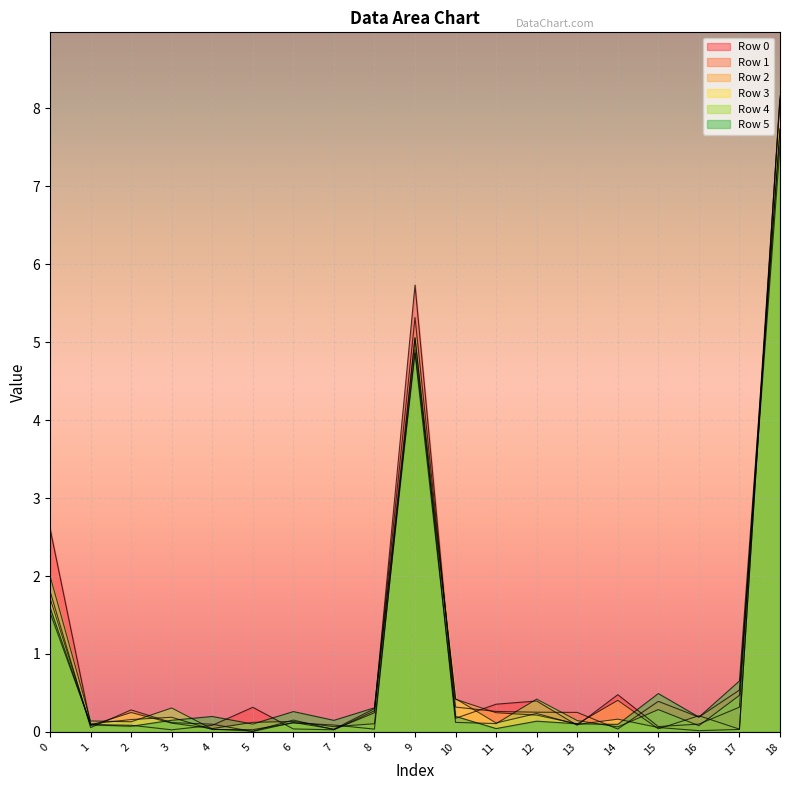

What is the difference between the highest and lowest values at 0?

1.1